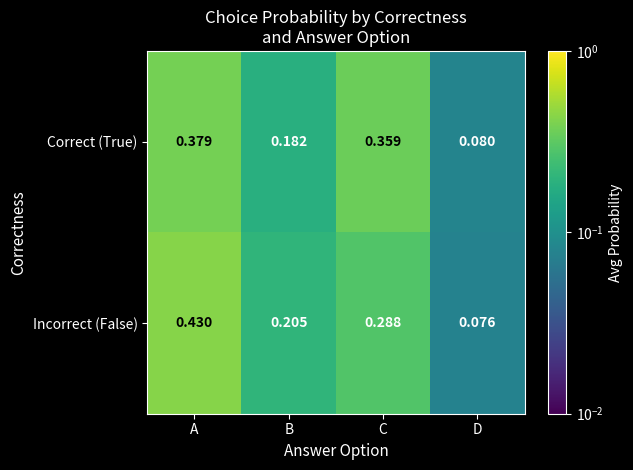

Between A and B, which series saw the biggest shift?

Incorrect (False)